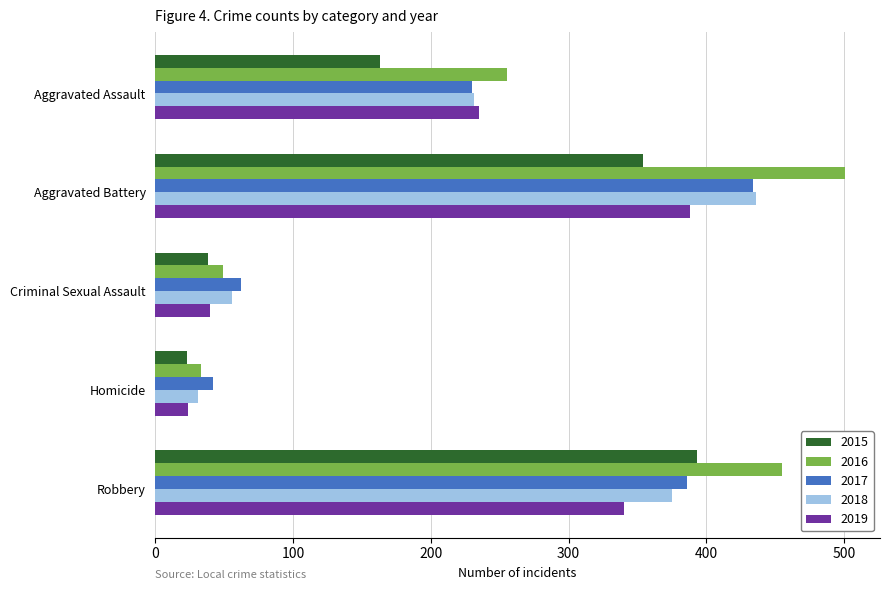

Which series has the largest range (max minus min)?

2016